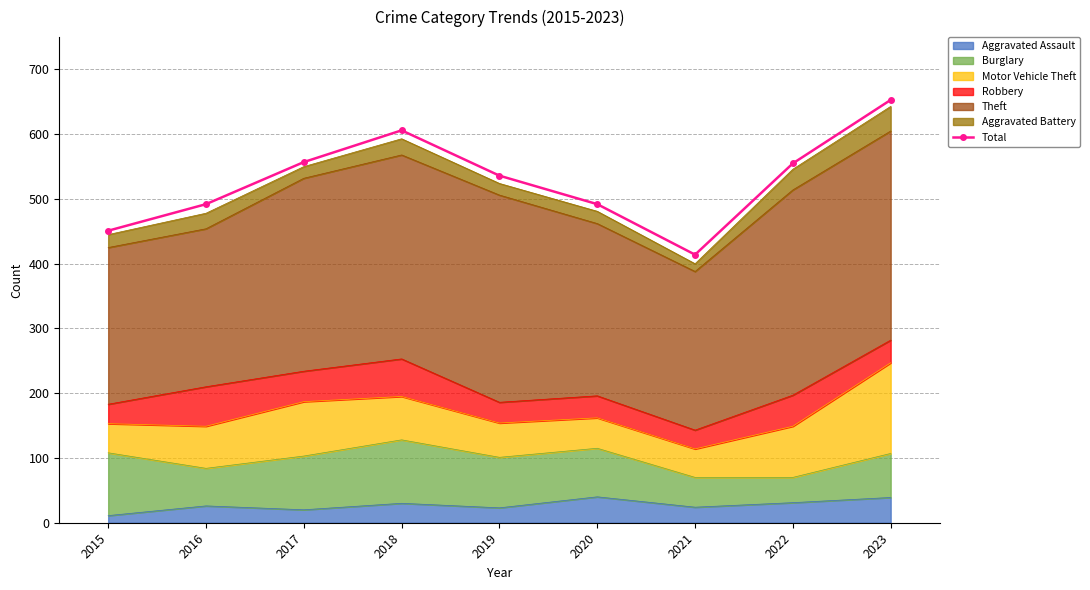

Reading left to right, list all the values displayed in this chart.

451	492	557	606	536	492	414	555	653